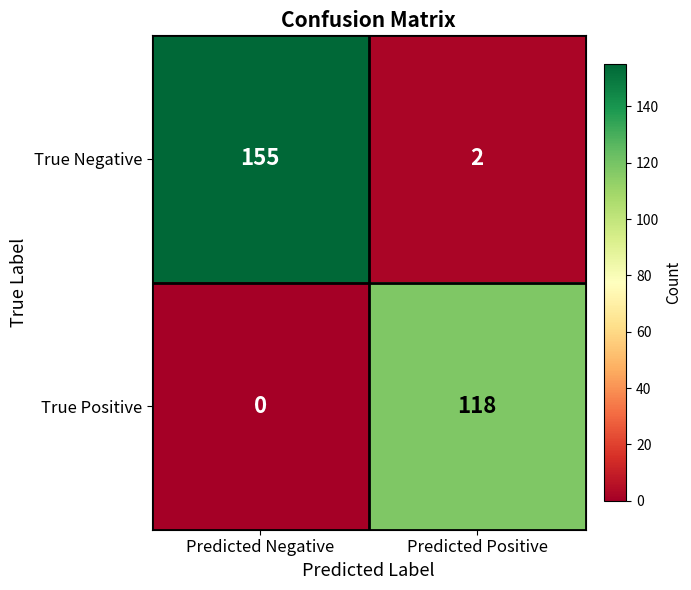

Where is True Negative nearest to the value 78?

Predicted Positive